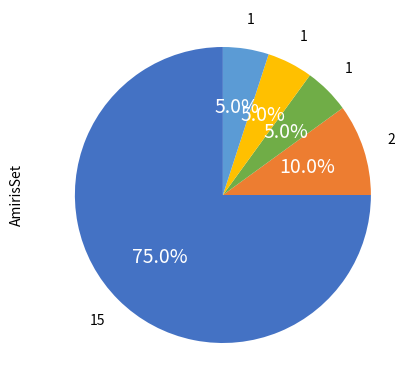

Does any single category account for the majority?

Yes